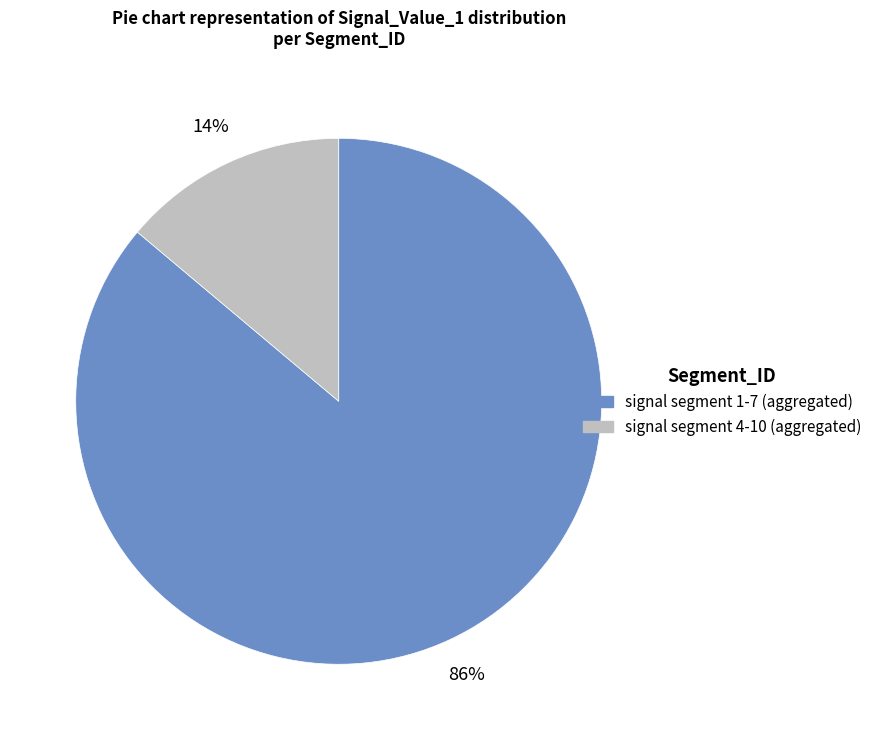

Count the number of slices in the pie.

2